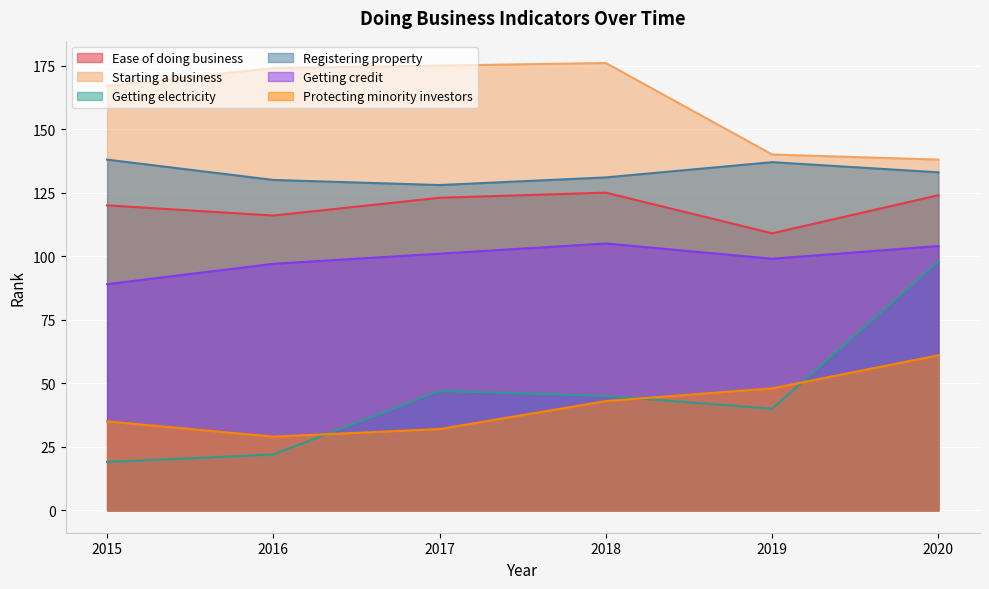

Reading left to right, extract all data points from this chart.

Ease of doing business: 120	116	123	125	109	124
Starting a business: 167	174	175	176	140	138
Getting electricity: 19	22	47	45	40	98
Registering property: 138	130	128	131	137	133
Getting credit: 89	97	101	105	99	104
Protecting minority investors: 35	29	32	43	48	61